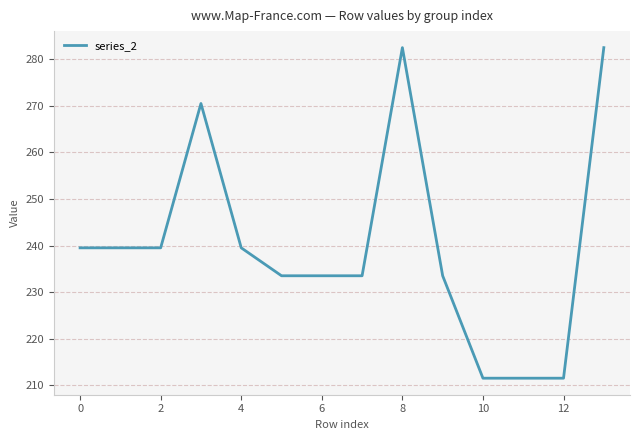

What is the smallest value displayed?

211.5